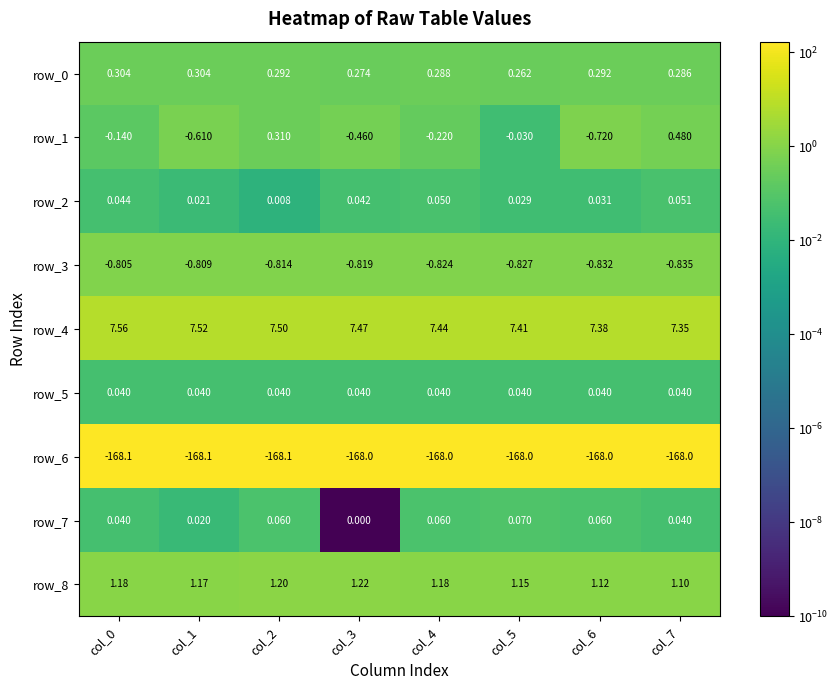

Is the value of row_1 at col_6 greater than the value of row_5 at col_0?

No